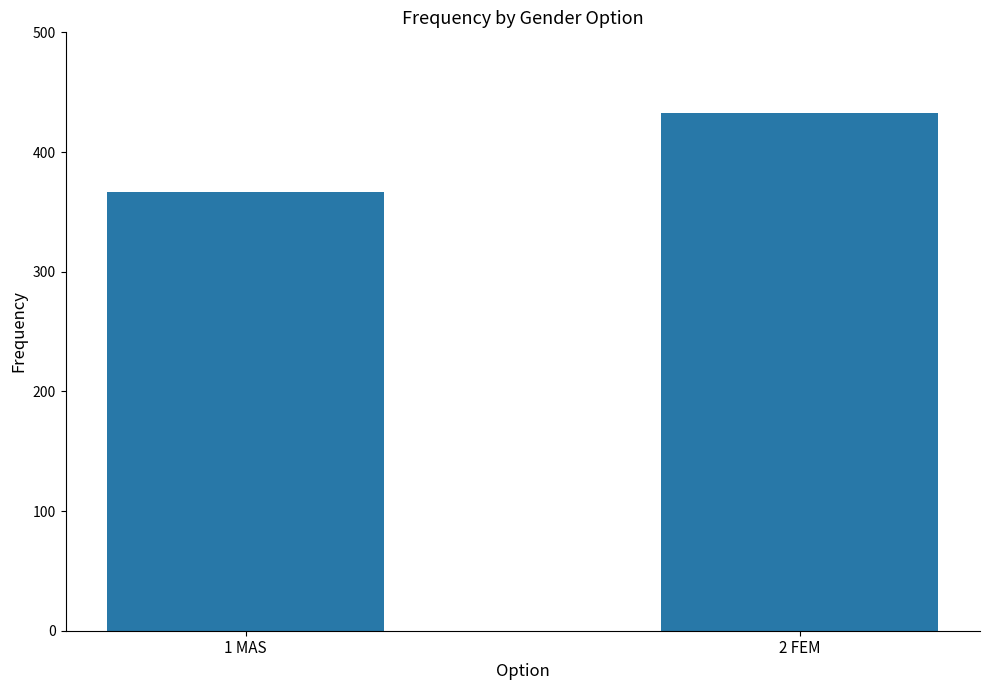

At which label is the value closest to 400?

1 MAS